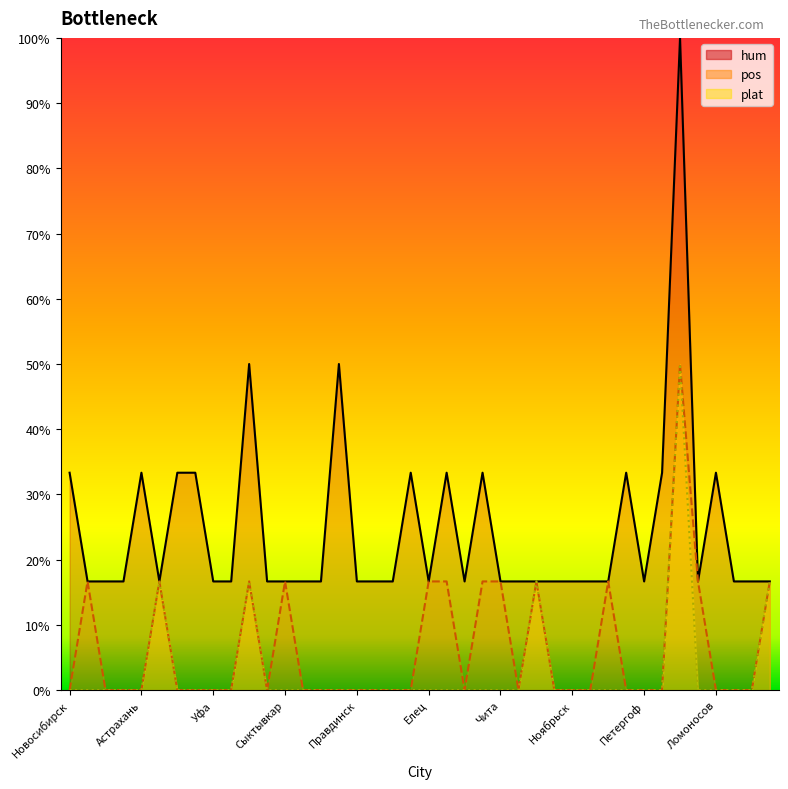

What is the total value across all series at Колпино?

200.0